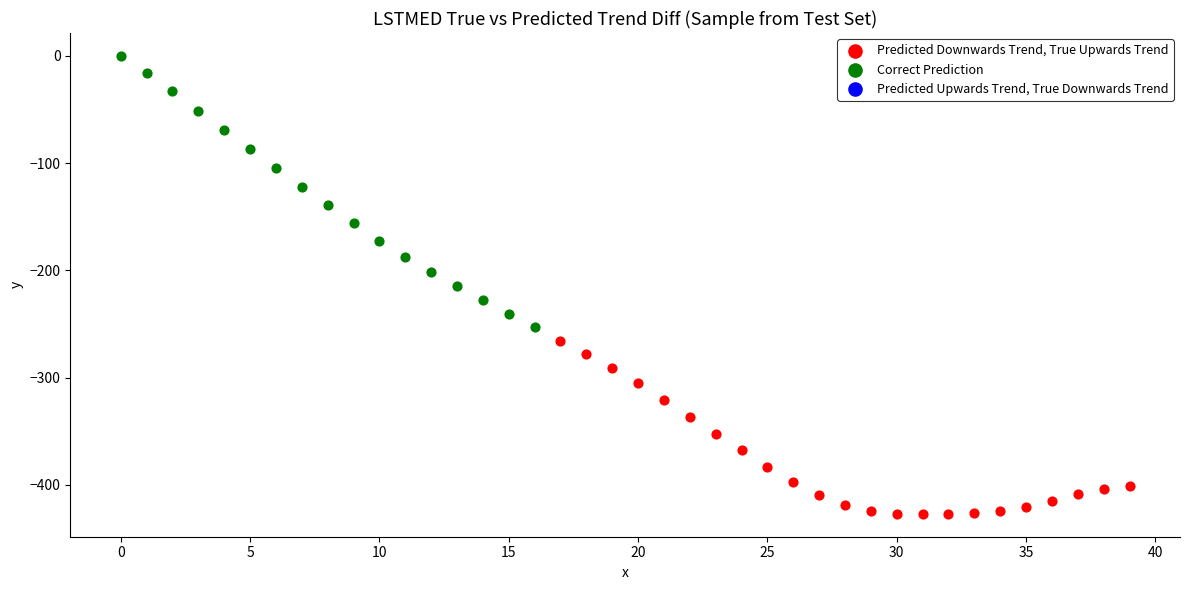

Which series reaches the maximum Y coordinate?

Correct Prediction